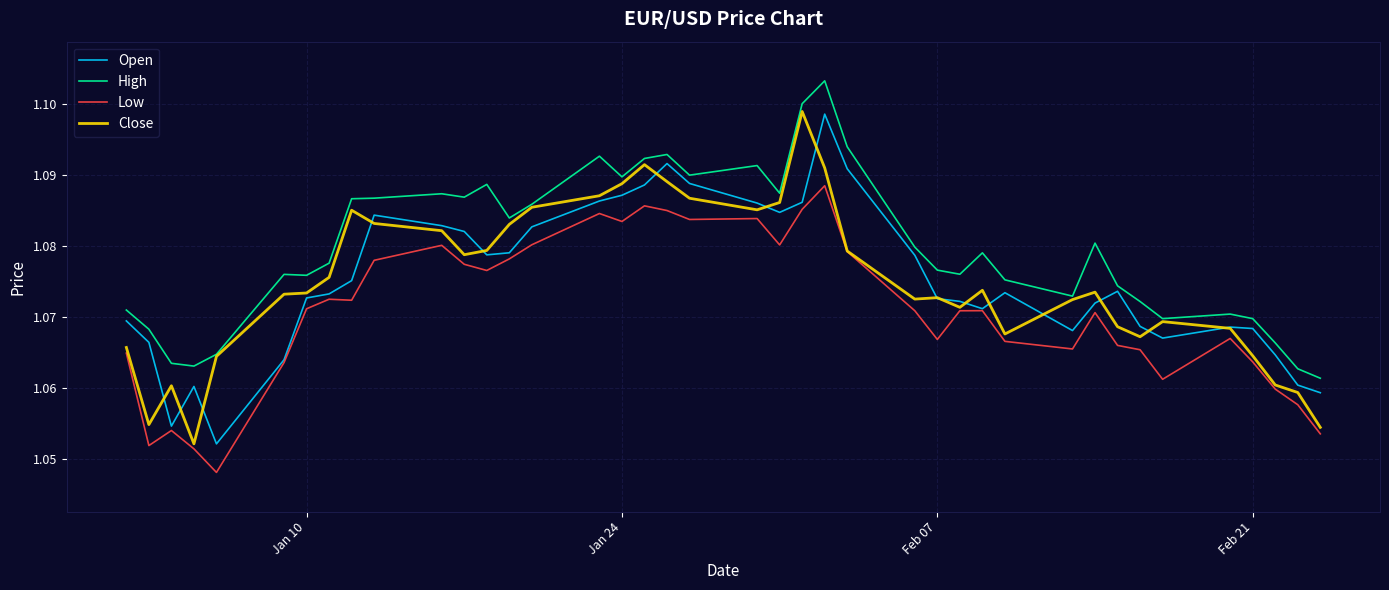

True or false: Low and High cross at least once.

False